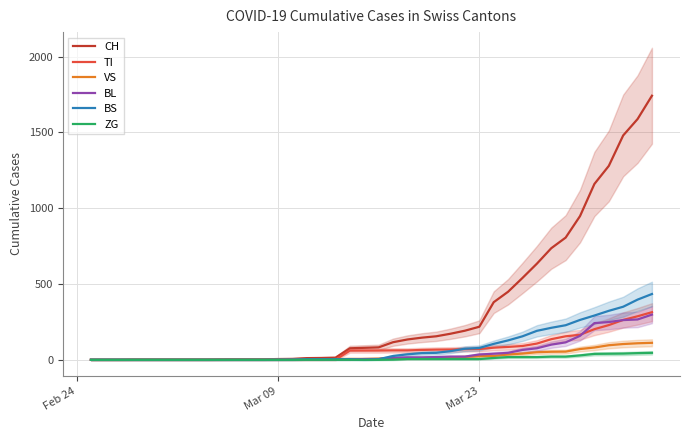

What is the value of the TI point at the 36th from the left?

202